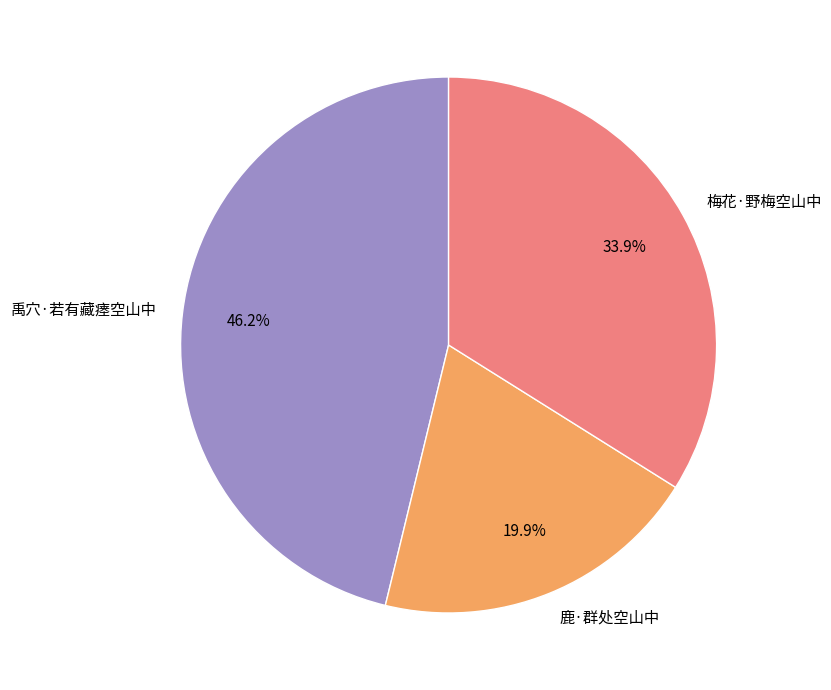

Which has a higher value, 梅花·野梅空山中 or 禹穴·若有藏瘗空山中?

禹穴·若有藏瘗空山中